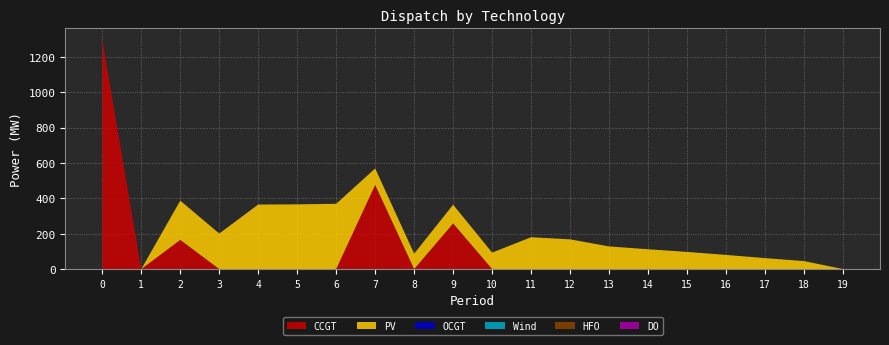

Reading left to right, what are all the values shown in this chart?

PV: 0=0	1=0	2=222	3=201	4=365	5=366	6=369	7=93	8=87	9=106	10=93	11=180	12=168	13=128	14=112	15=97	16=80	17=62	18=45	19=0
CCGT: 0=1296	1=0	2=165	3=0	4=0	5=0	6=0	7=476	8=0	9=258	10=0	11=0	12=0	13=0	14=0	15=0	16=0	17=0	18=0	19=0
OCGT: 0=0	1=0	2=0	3=0	4=0	5=0	6=0	7=0	8=0	9=0	10=0	11=0	12=0	13=0	14=0	15=0	16=0	17=0	18=0	19=0
Wind: 0=0	1=0	2=0	3=0	4=0	5=0	6=0	7=0	8=0	9=0	10=0	11=0	12=0	13=0	14=0	15=0	16=0	17=0	18=0	19=0
HFO: 0=0	1=0	2=0	3=0	4=0	5=0	6=0	7=0	8=0	9=0	10=0	11=0	12=0	13=0	14=0	15=0	16=0	17=0	18=0	19=0
DO: 0=0	1=0	2=0	3=0	4=0	5=0	6=0	7=0	8=0	9=0	10=0	11=0	12=0	13=0	14=0	15=0	16=0	17=0	18=0	19=0